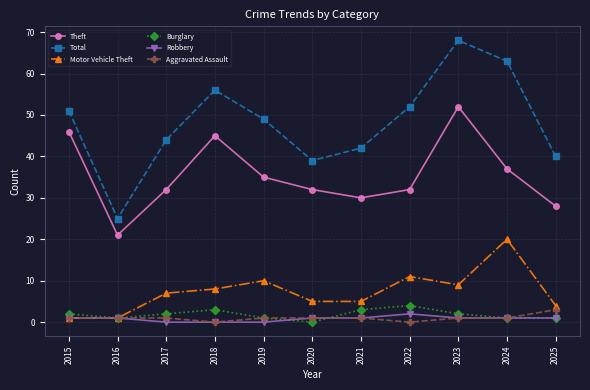

Does the chart have visible grid lines?

Yes